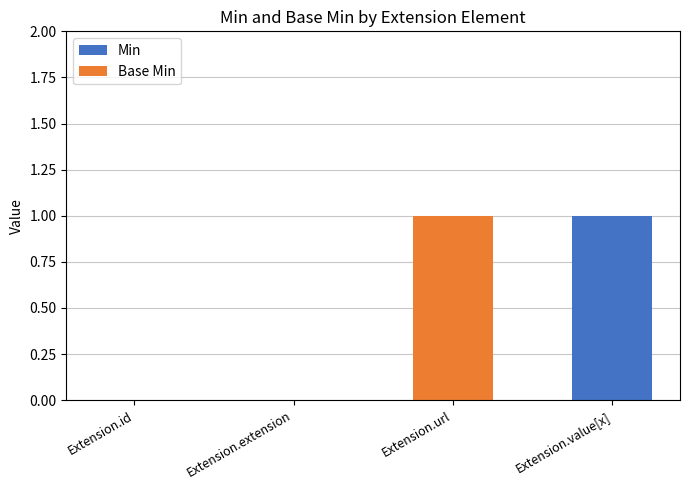

Which category has the highest value in the Min series?

Extension.value[x]